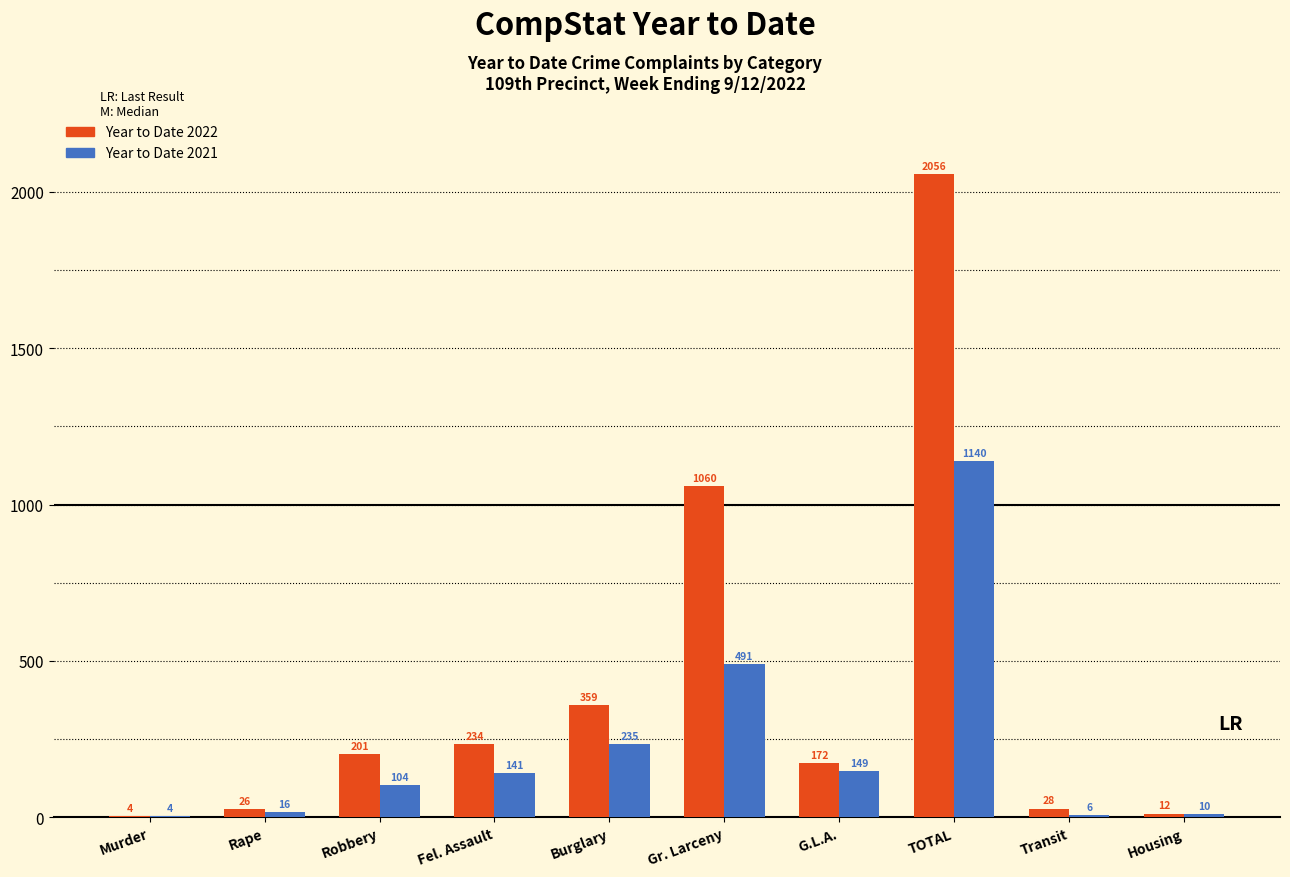

Reading left to right, extract all data points from this chart.

Year to Date 2022: Murder=4	Rape=26	Robbery=201	Fel. Assault=234	Burglary=359	Gr. Larceny=1060	G.L.A.=172	TOTAL=2056	Transit=28	Housing=12
Year to Date 2021: Murder=4	Rape=16	Robbery=104	Fel. Assault=141	Burglary=235	Gr. Larceny=491	G.L.A.=149	TOTAL=1140	Transit=6	Housing=10